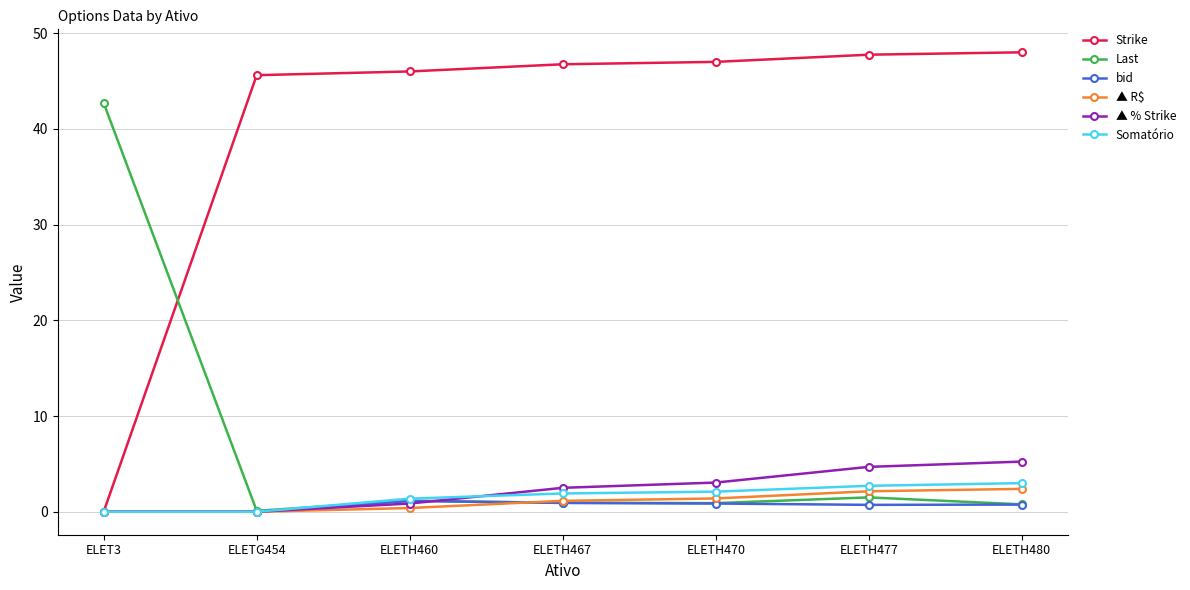

How many series are shown in this chart?

6